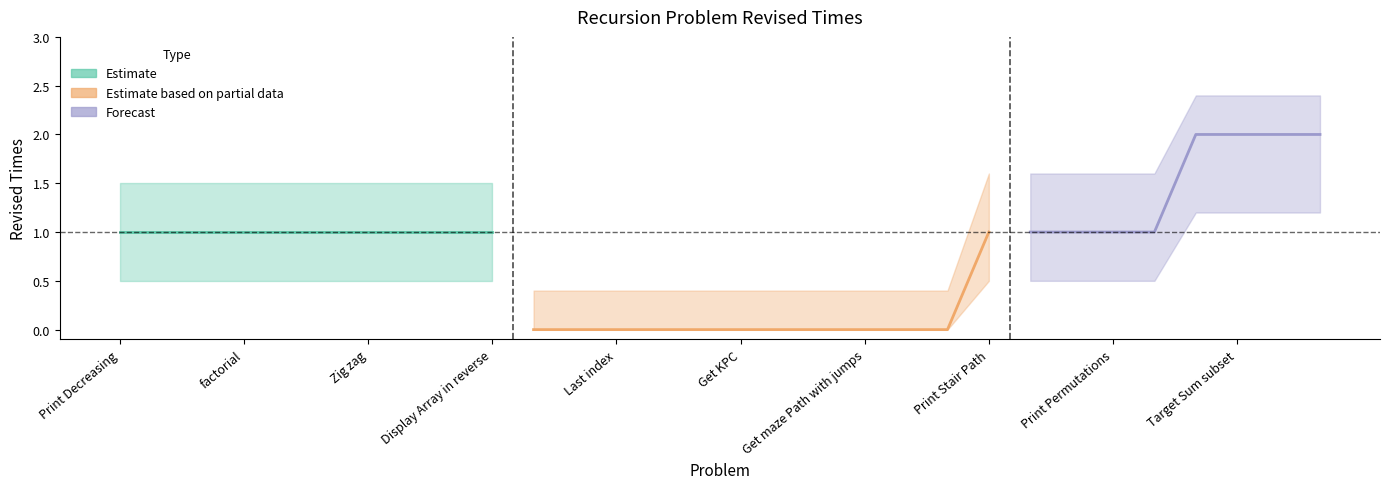

The value at factorial is 1. True or false?

True